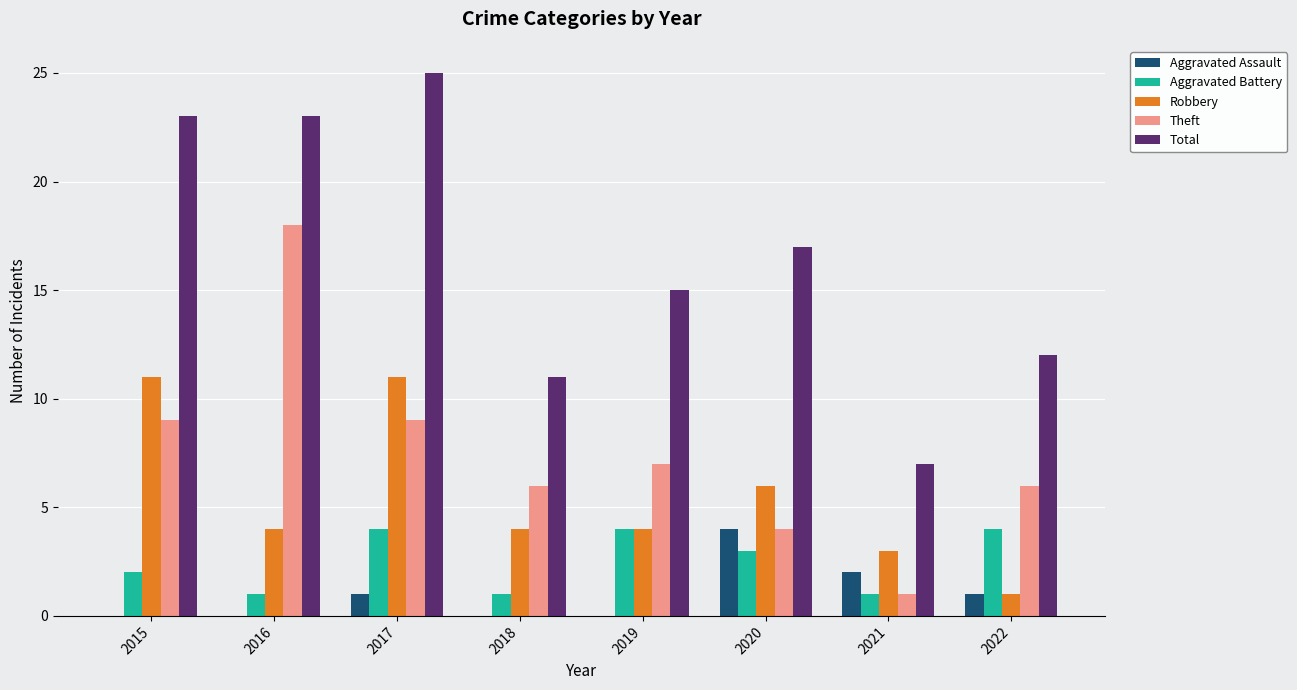

Does the chart contain stacked bars?

No